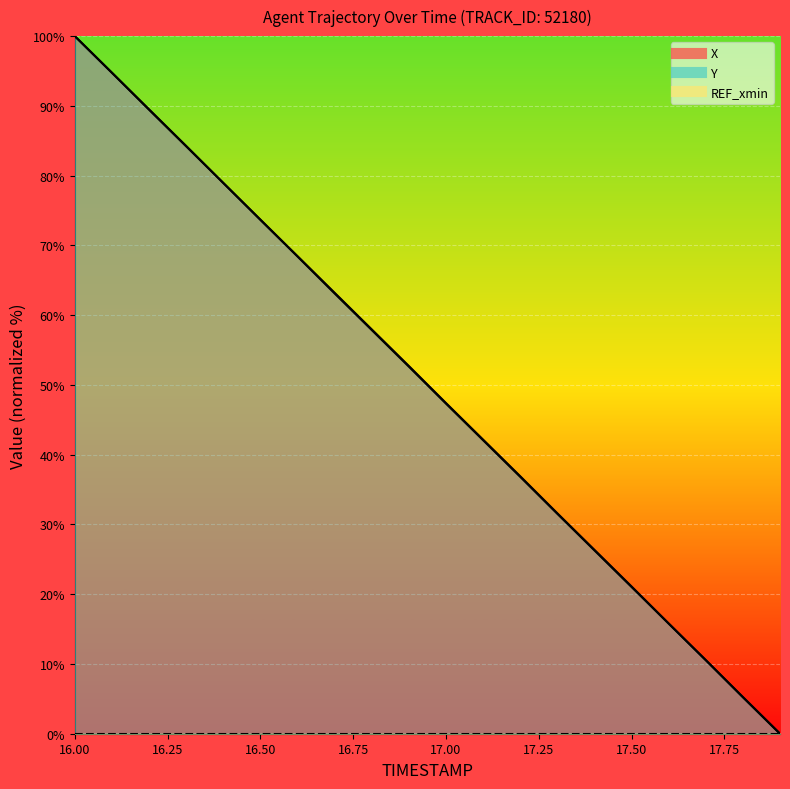

Where is X nearest to the value 50?

17.0